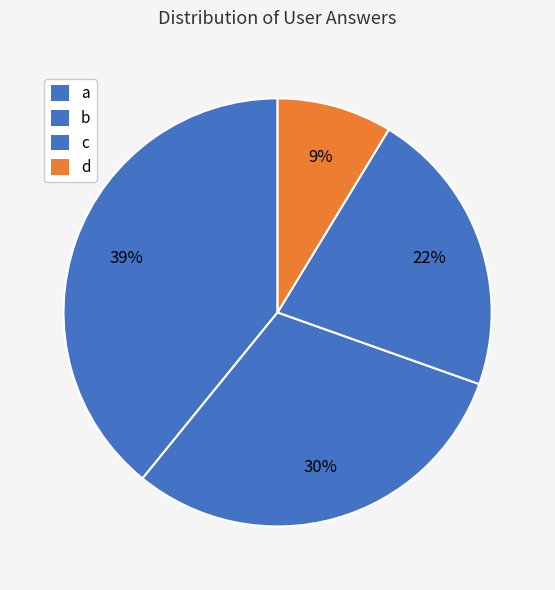

What percentage is the c slice, to the nearest percent?

22%